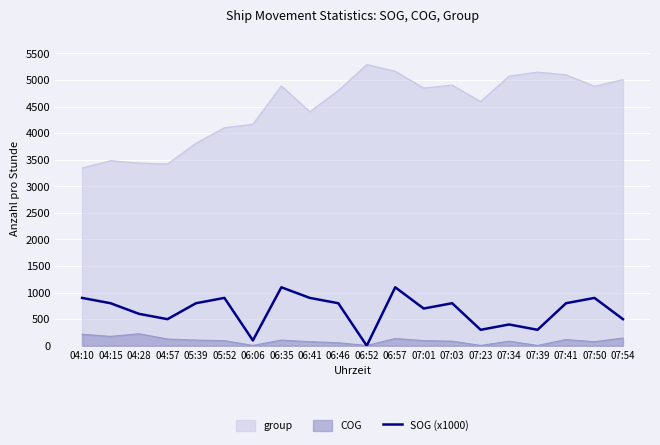

Rank the series at 06:57 from highest to lowest value.

group, SOG (x1000), COG